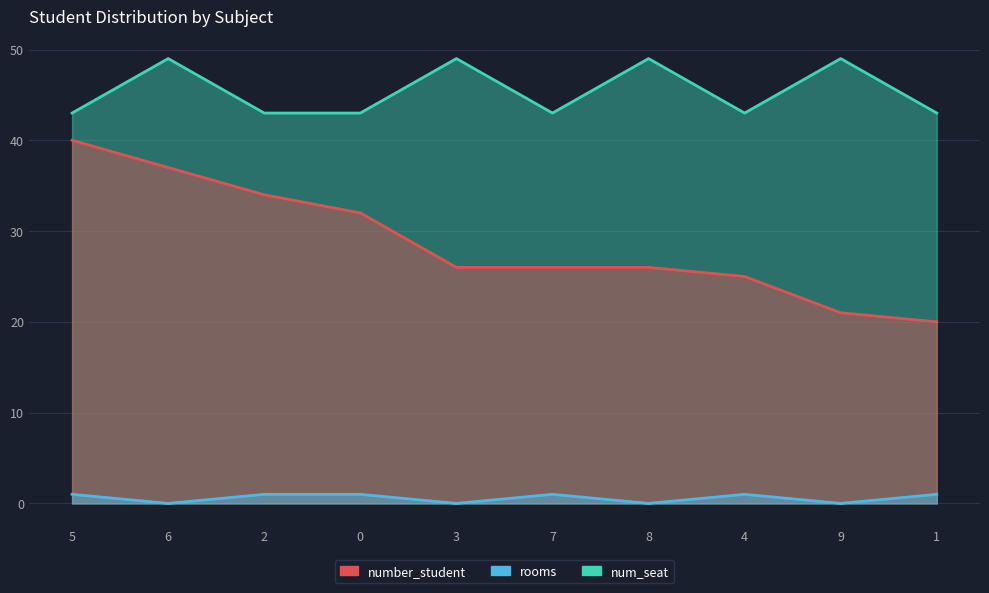

Which series changed the most between 5 and 0?

number_student